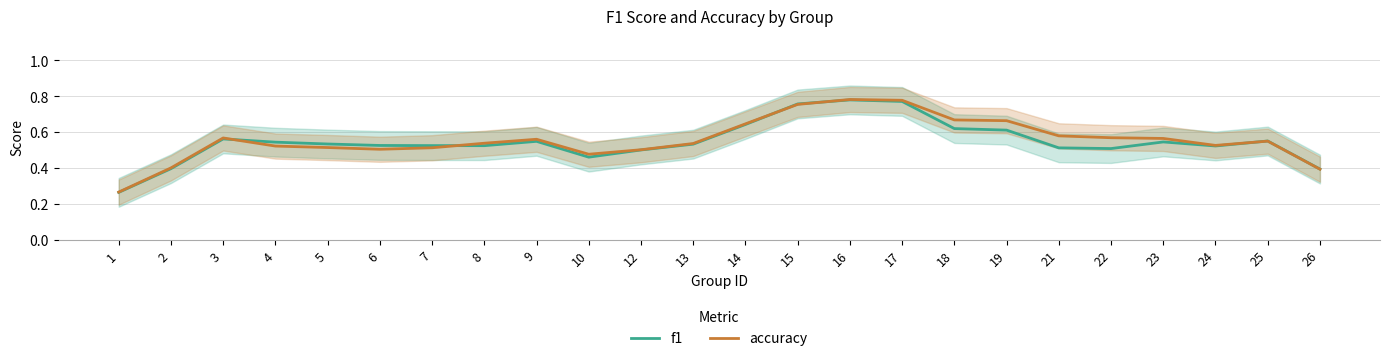

After their last crossing, which series has the higher values: f1 or accuracy?

f1